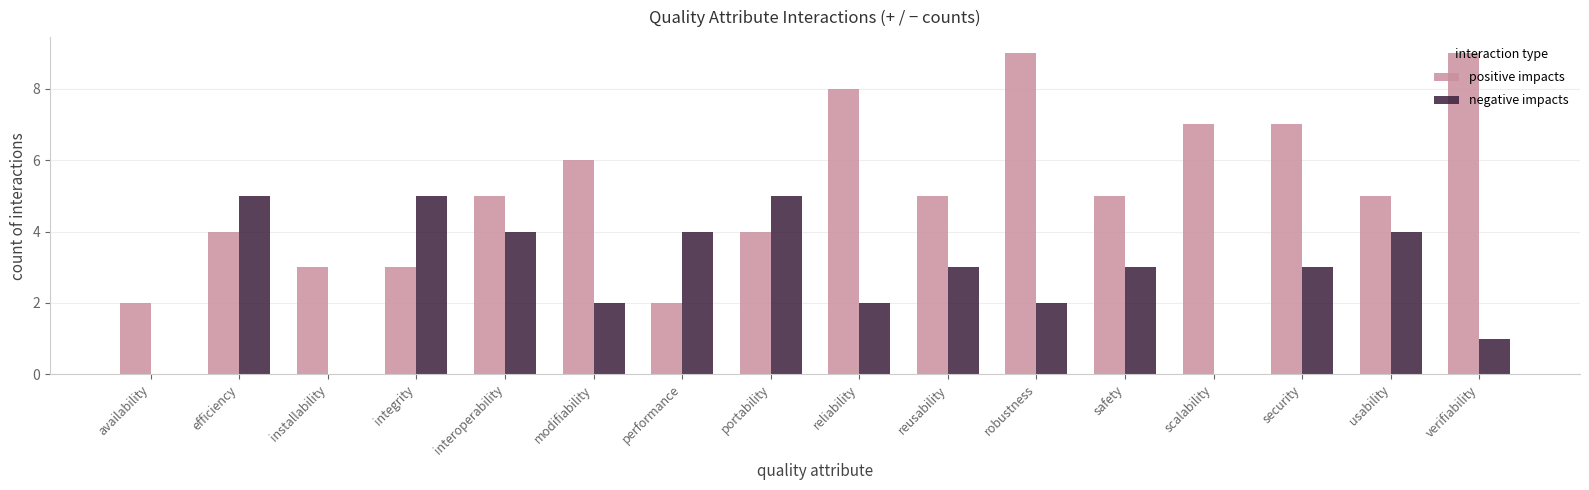

What is the sum of all positive impacts values?

84